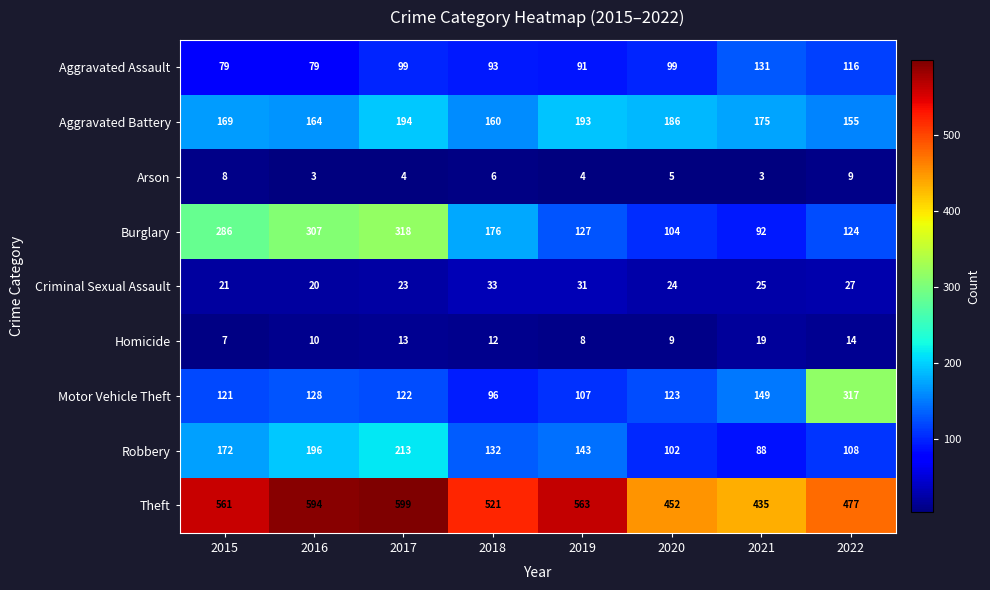

List the series in order of their peak value, highest first.

Theft, Burglary, Motor Vehicle Theft, Robbery, Aggravated Battery, Aggravated Assault, Criminal Sexual Assault, Homicide, Arson